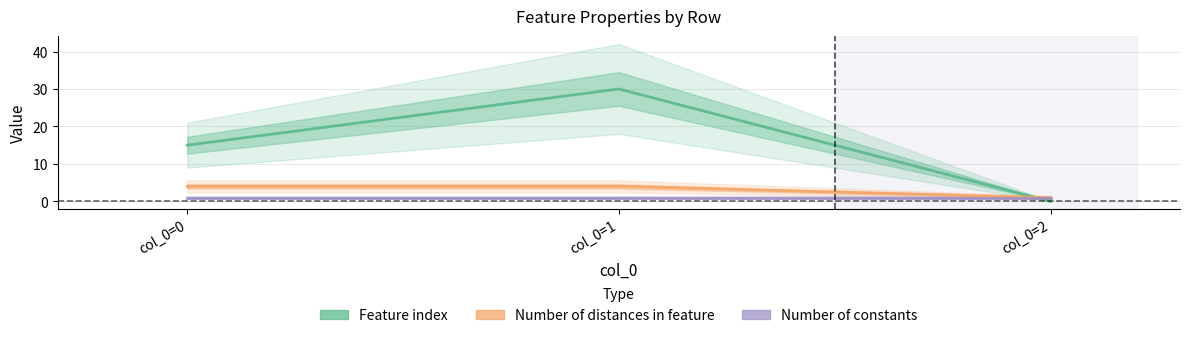

Read the Number of constants value at col_0=0.

1